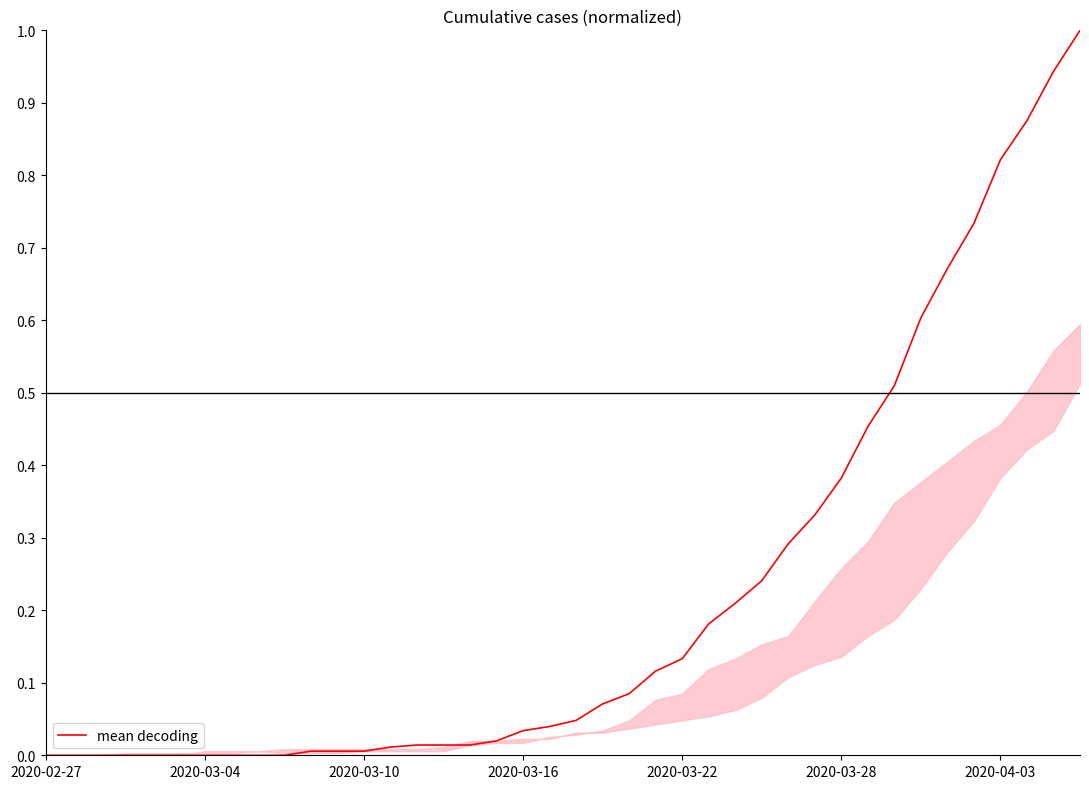

What is the greatest value displayed?

1.0